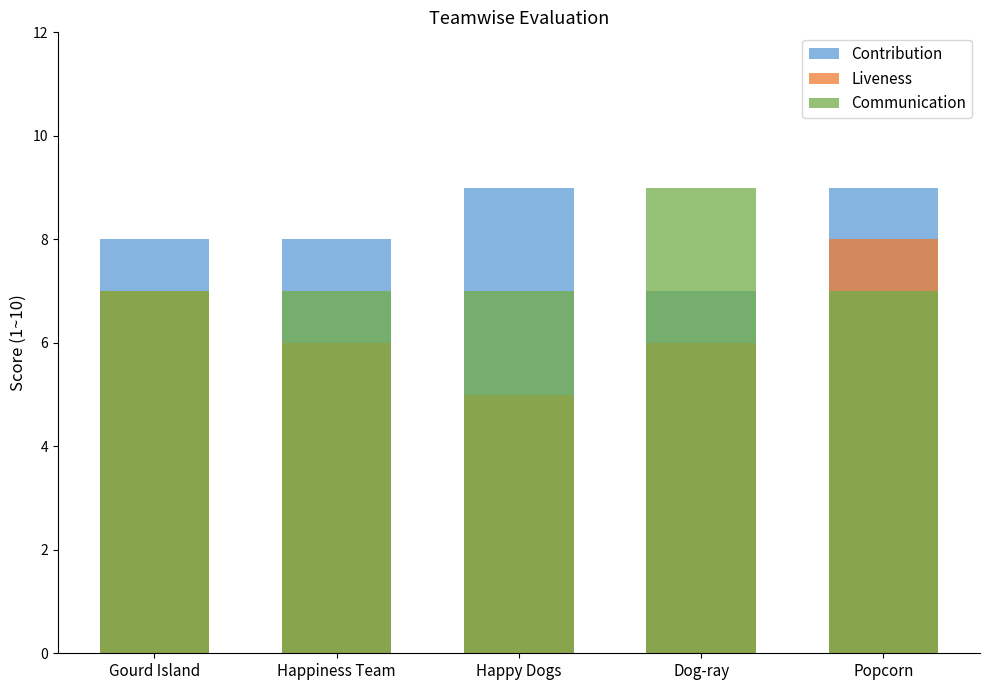

How many bars are there in each group?

3